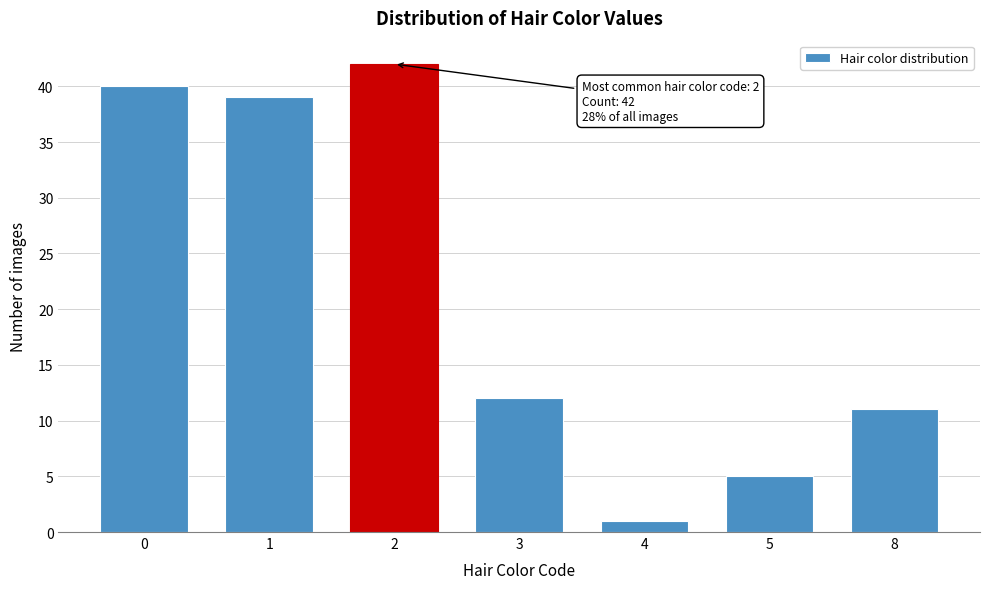

Reading left to right, list all the values displayed in this chart.

40	39	42	12	1	5	11